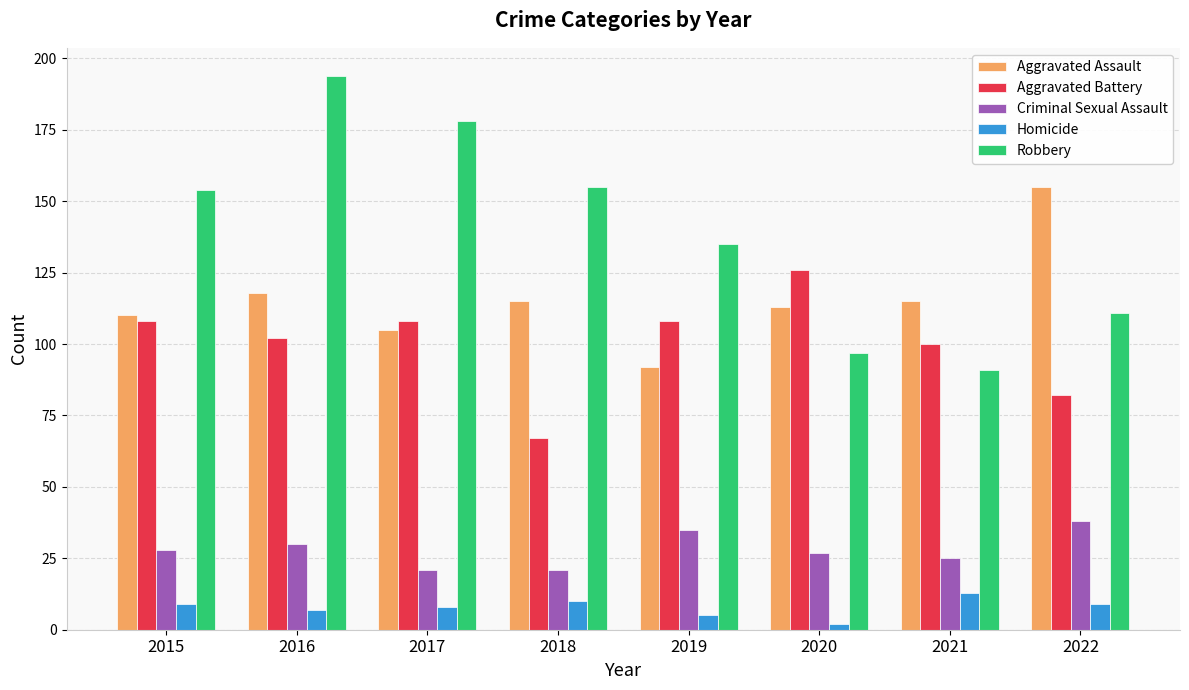

Reading left to right, what are all the values shown in this chart?

Aggravated Assault: 110	118	105	115	92	113	115	155
Aggravated Battery: 108	102	108	67	108	126	100	82
Criminal Sexual Assault: 28	30	21	21	35	27	25	38
Homicide: 9	7	8	10	5	2	13	9
Robbery: 154	194	178	155	135	97	91	111